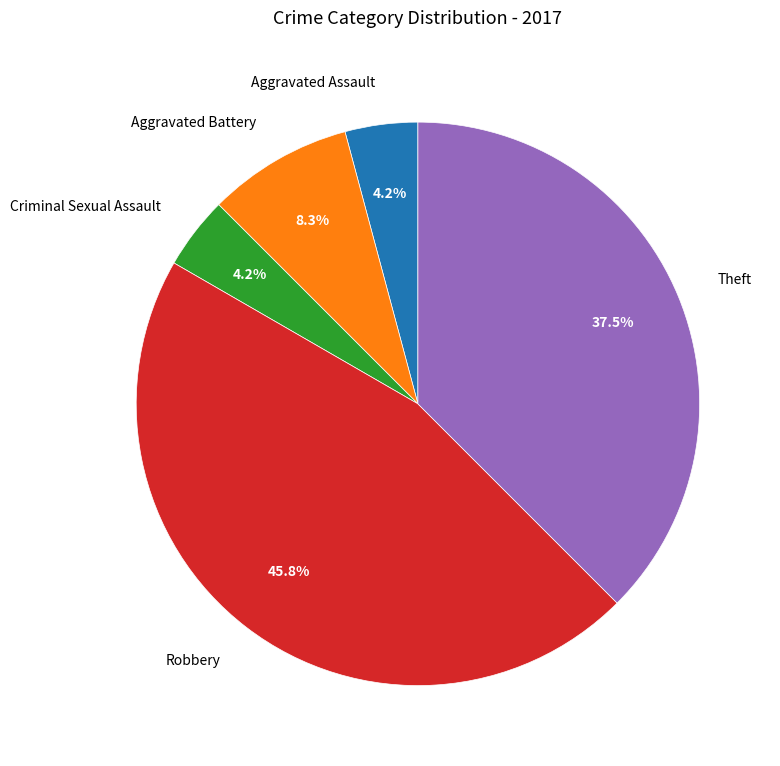

Count the number of slices in the pie.

5